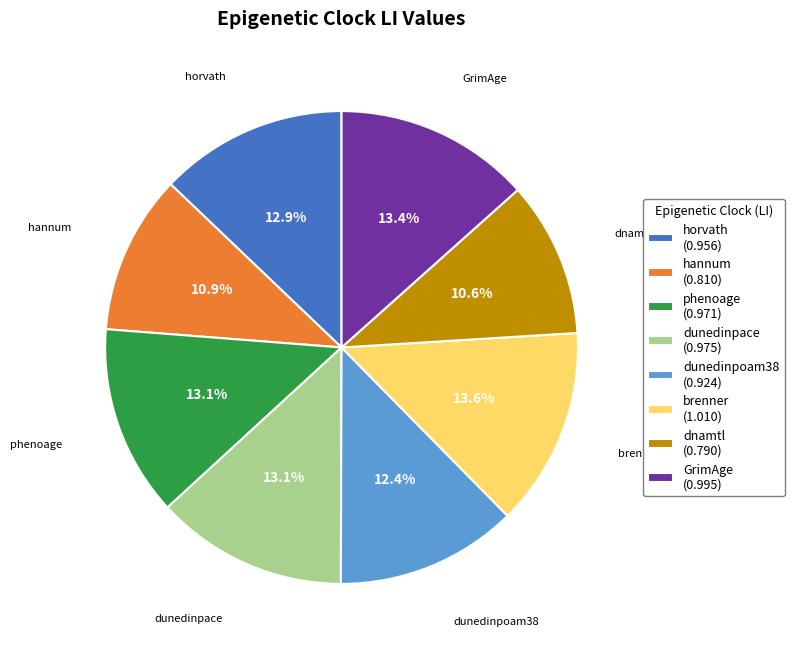

How many segments does this pie chart have?

8